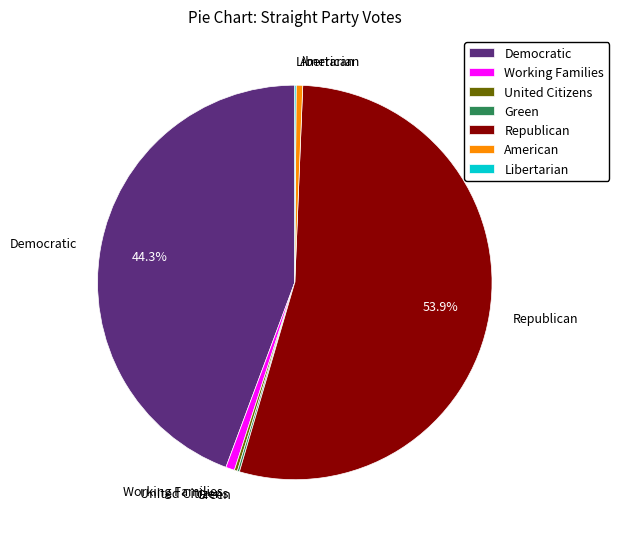

To the nearest percent, what is the average slice percentage?

14%